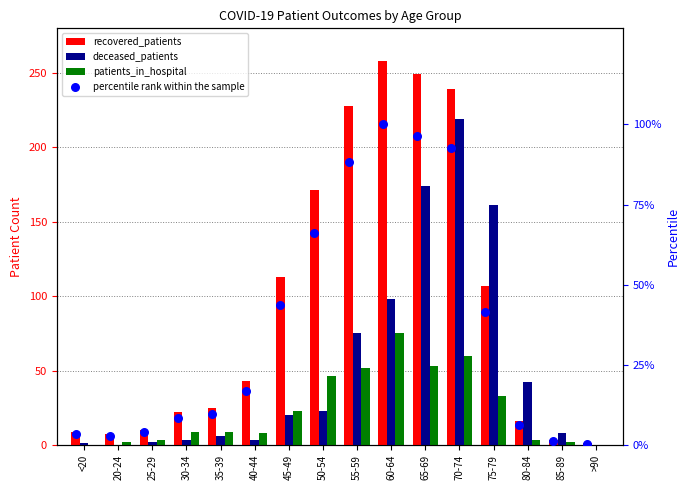

What are all the series names shown in the legend?

recovered_patients, deceased_patients, patients_in_hospital, percentile rank within the sample